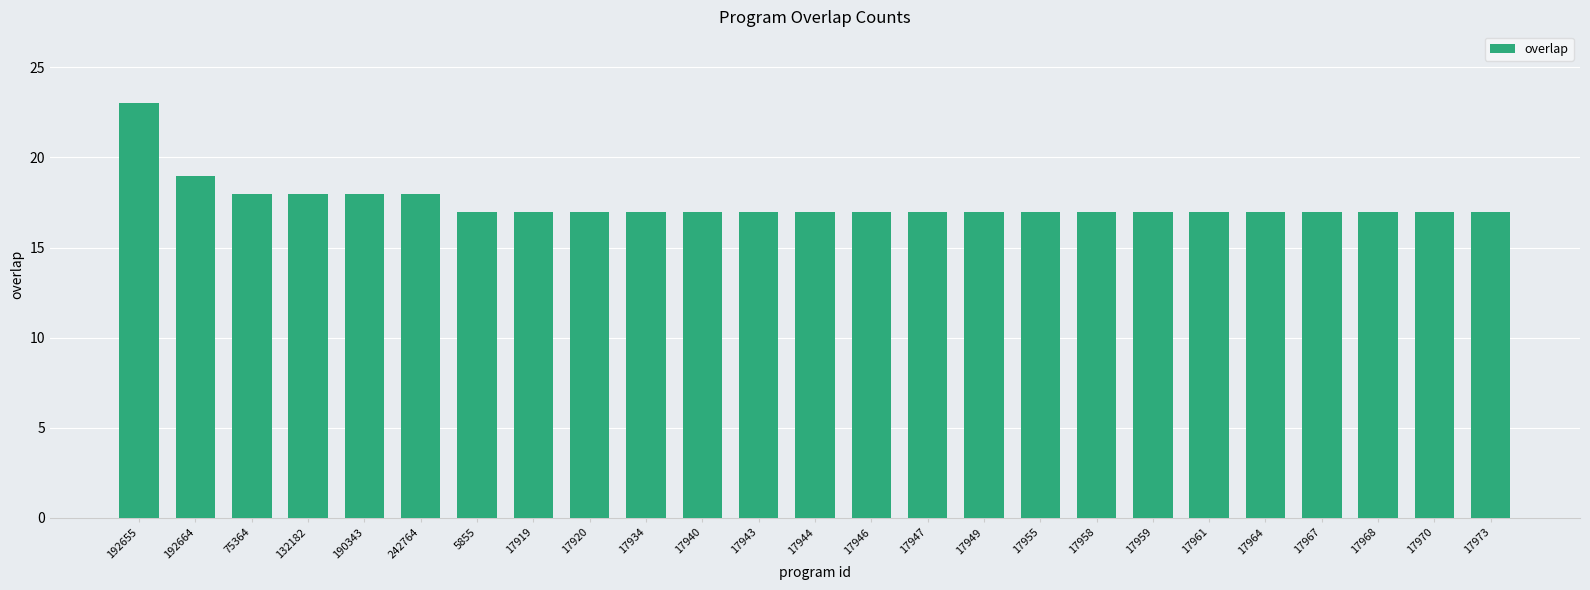

Approximately how many times larger is the value at 190343 compared to 17961?

1.1